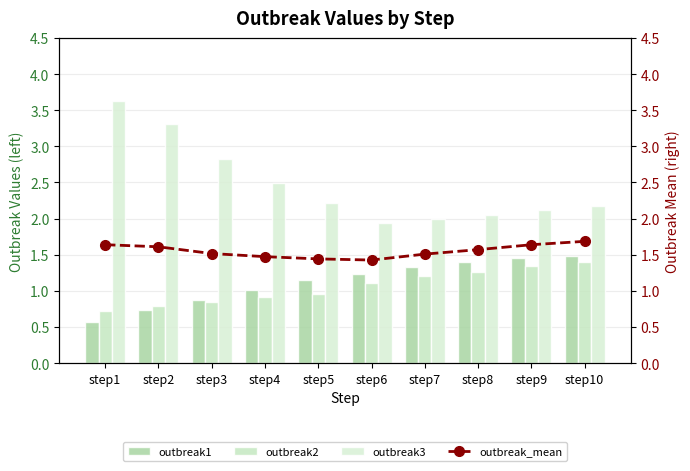

At how many categories does at least one series exceed 0?

10